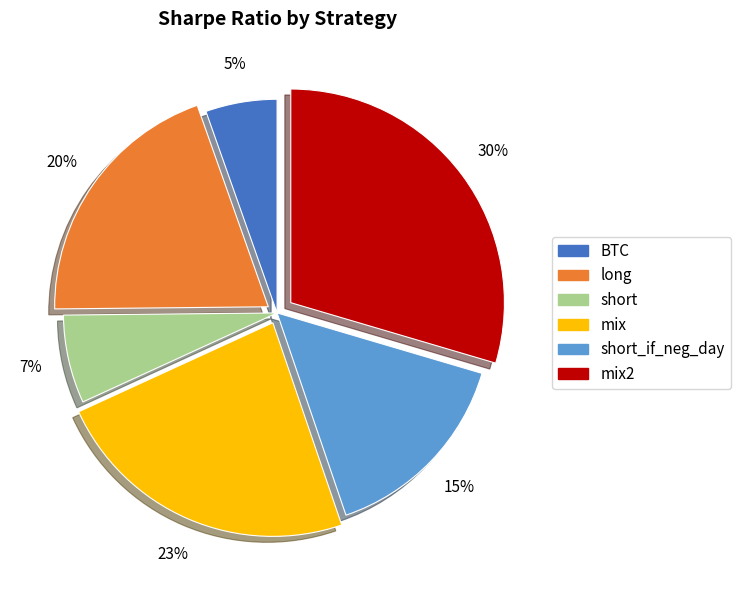

Count the number of slices in the pie.

6